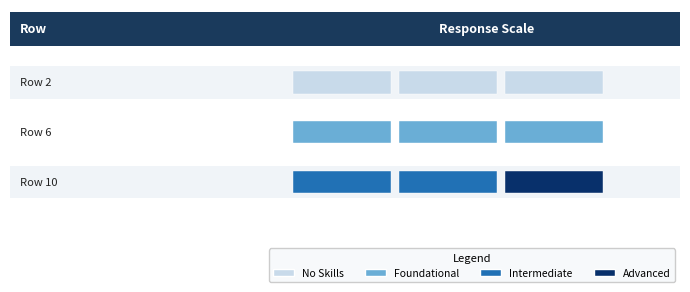

At how many categories does at least one series exceed 4?

3